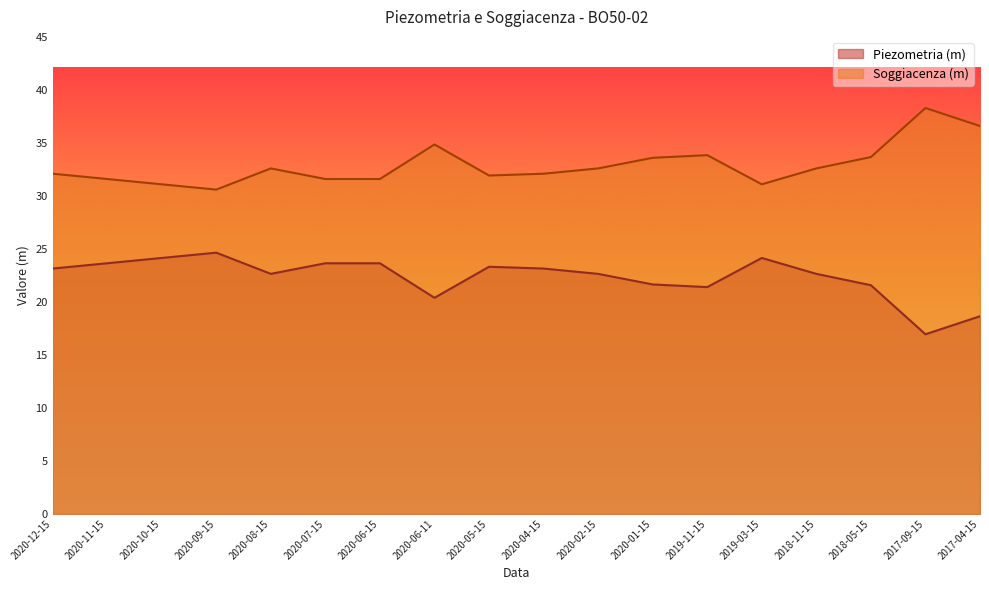

At which category is the sum across all series the highest?

2020-12-15